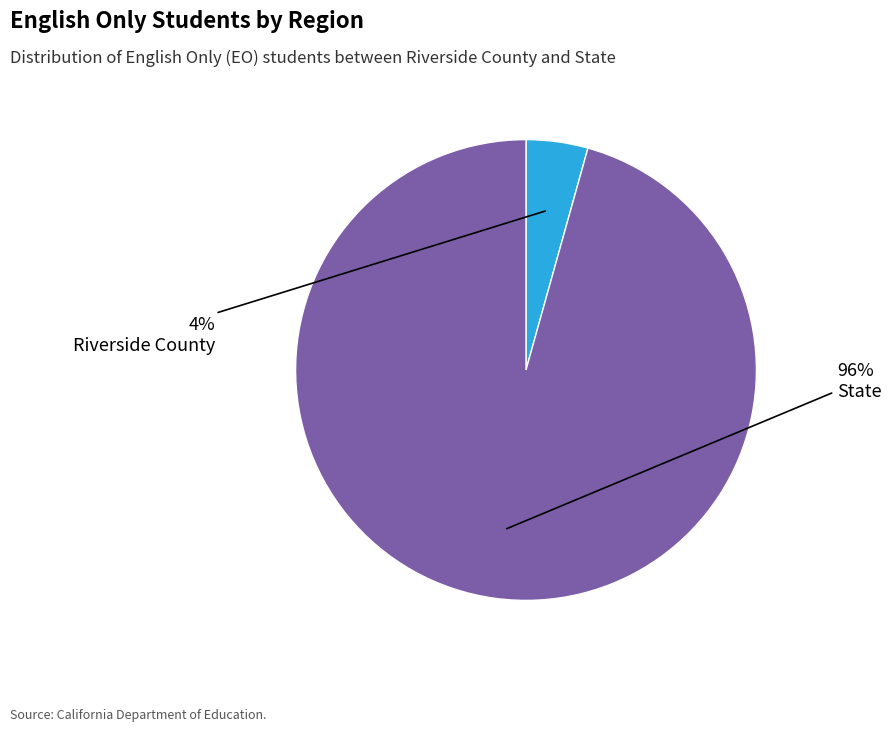

To the nearest percent, what is the combined percentage of State and Riverside County?

100%